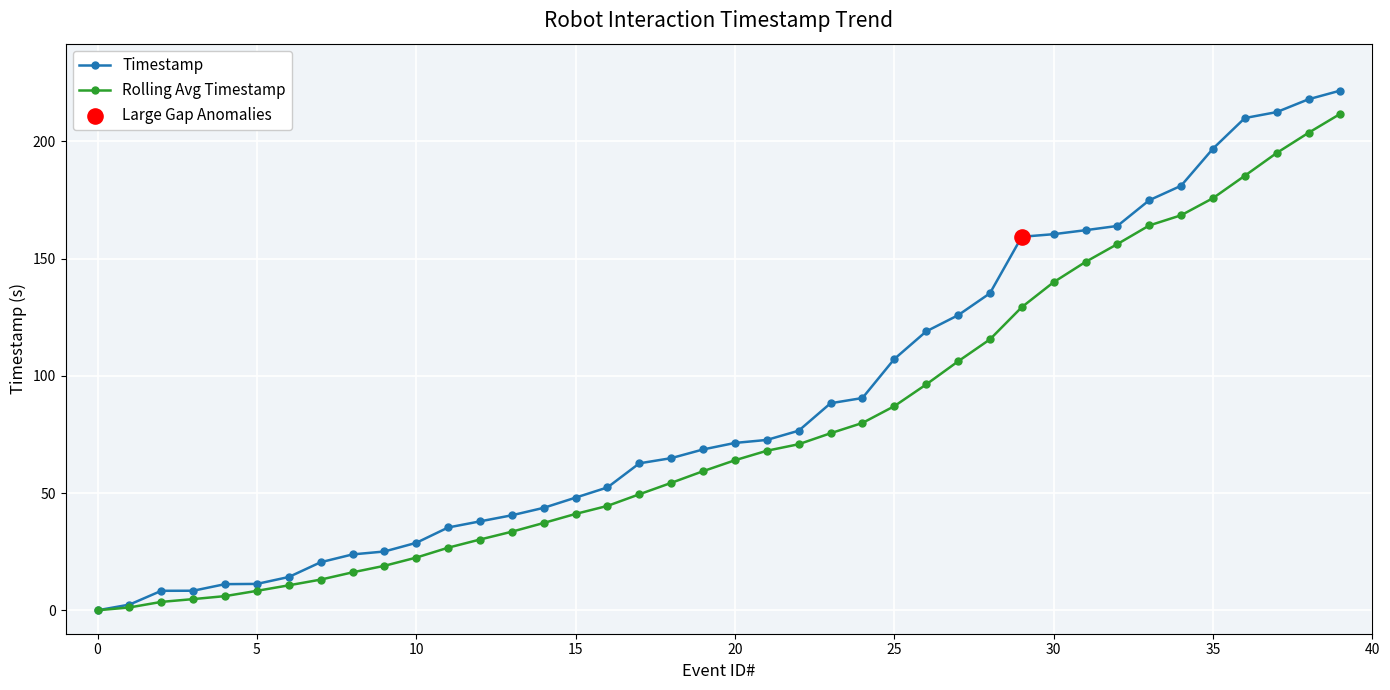

Which series has the widest spread of values?

Timestamp